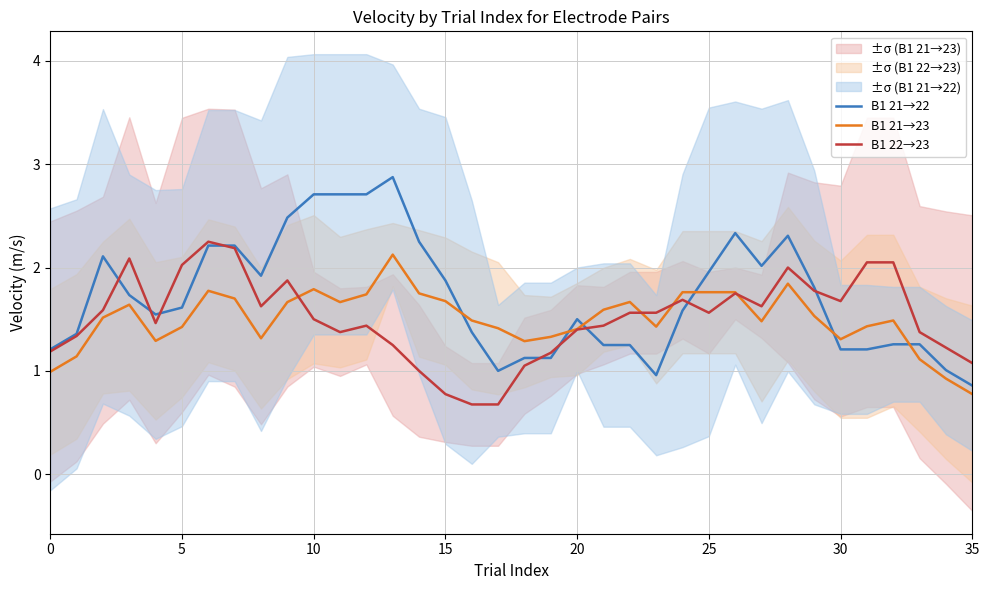

Is it true that B1 21→23 equals 1.5 at 27?

True